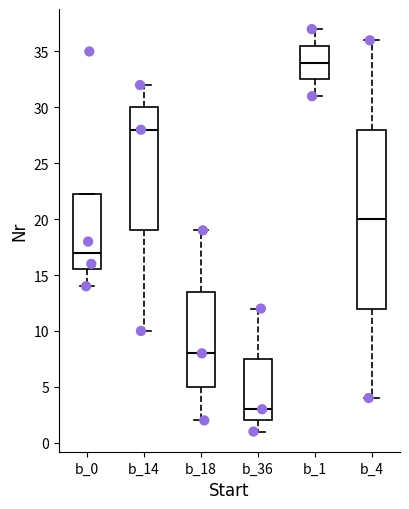

Reading left to right, read every box against the y-axis: the position of its median line, the range the box covers, and the ends of its whiskers. The values are not printed on the chart, so give them approximately, as read against the axis.

b_0: median 17.0, box 15.5 to 22.5, whiskers 14.0 to 22.5
b_14: median 28.0, box 19.0 to 30.0, whiskers 10.0 to 32.0
b_18: median 8.0, box 5.0 to 13.5, whiskers 2.0 to 19.0
b_36: median 3.0, box 2.0 to 7.5, whiskers 1.0 to 12.0
b_1: median 34.0, box 32.5 to 35.5, whiskers 31.0 to 37.0
b_4: median 20.0, box 12.0 to 28.0, whiskers 4.0 to 36.0